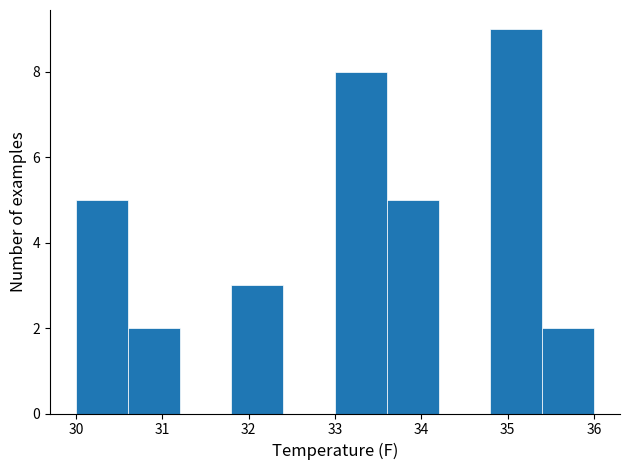

Reading left to right, transcribe this chart: for each bar, give the range it covers on the x-axis and its height. The values are not printed on the chart, so give them approximately, as read against the axis.

30.0 to 30.6: 5
30.6 to 31.2: 2
31.2 to 31.8: 0
31.8 to 32.4: 3
32.4 to 33.0: 0
33.0 to 33.6: 8
33.6 to 34.2: 5
34.2 to 34.8: 0
34.8 to 35.4: 9
35.4 to 36.0: 2